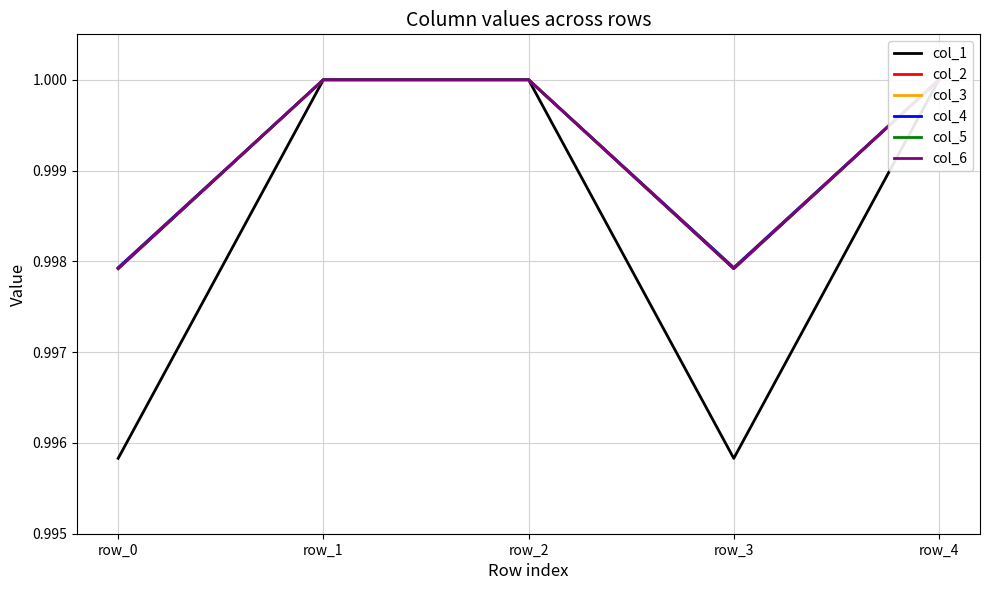

What are all the series names shown in the legend?

col_1, col_2, col_3, col_4, col_5, col_6